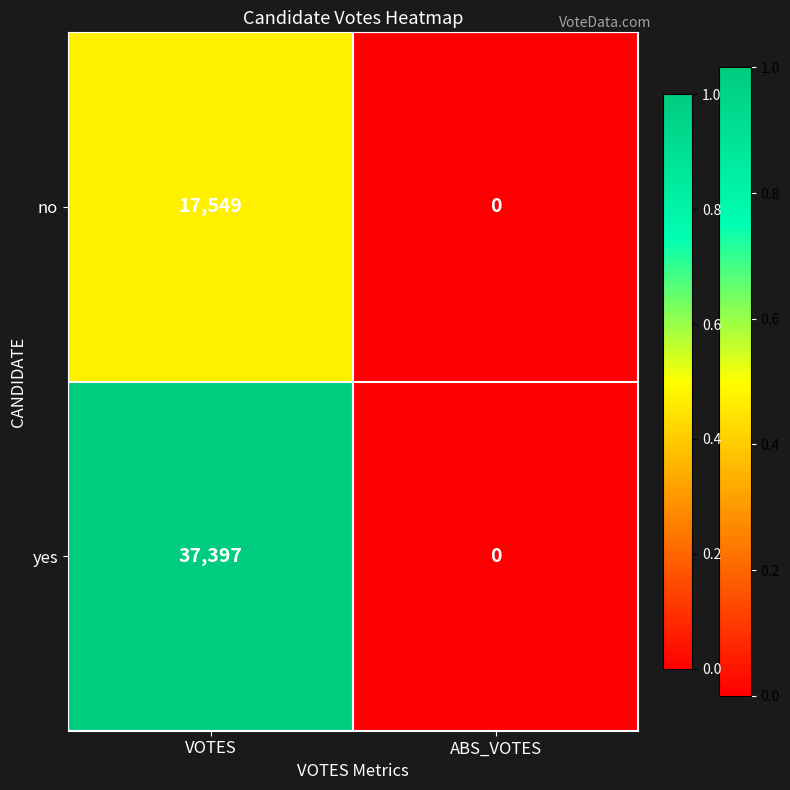

What is the difference between the maximum and minimum values in the no series?

17549